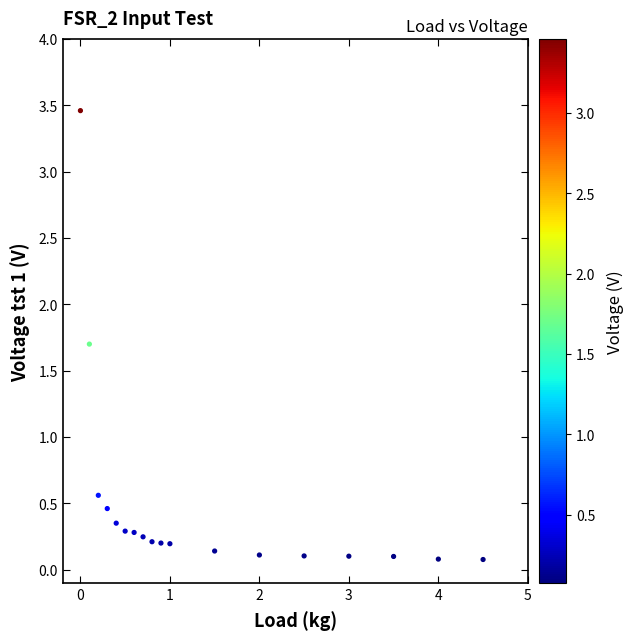

What Y value in the scatter plot is closest to 1?

0.6